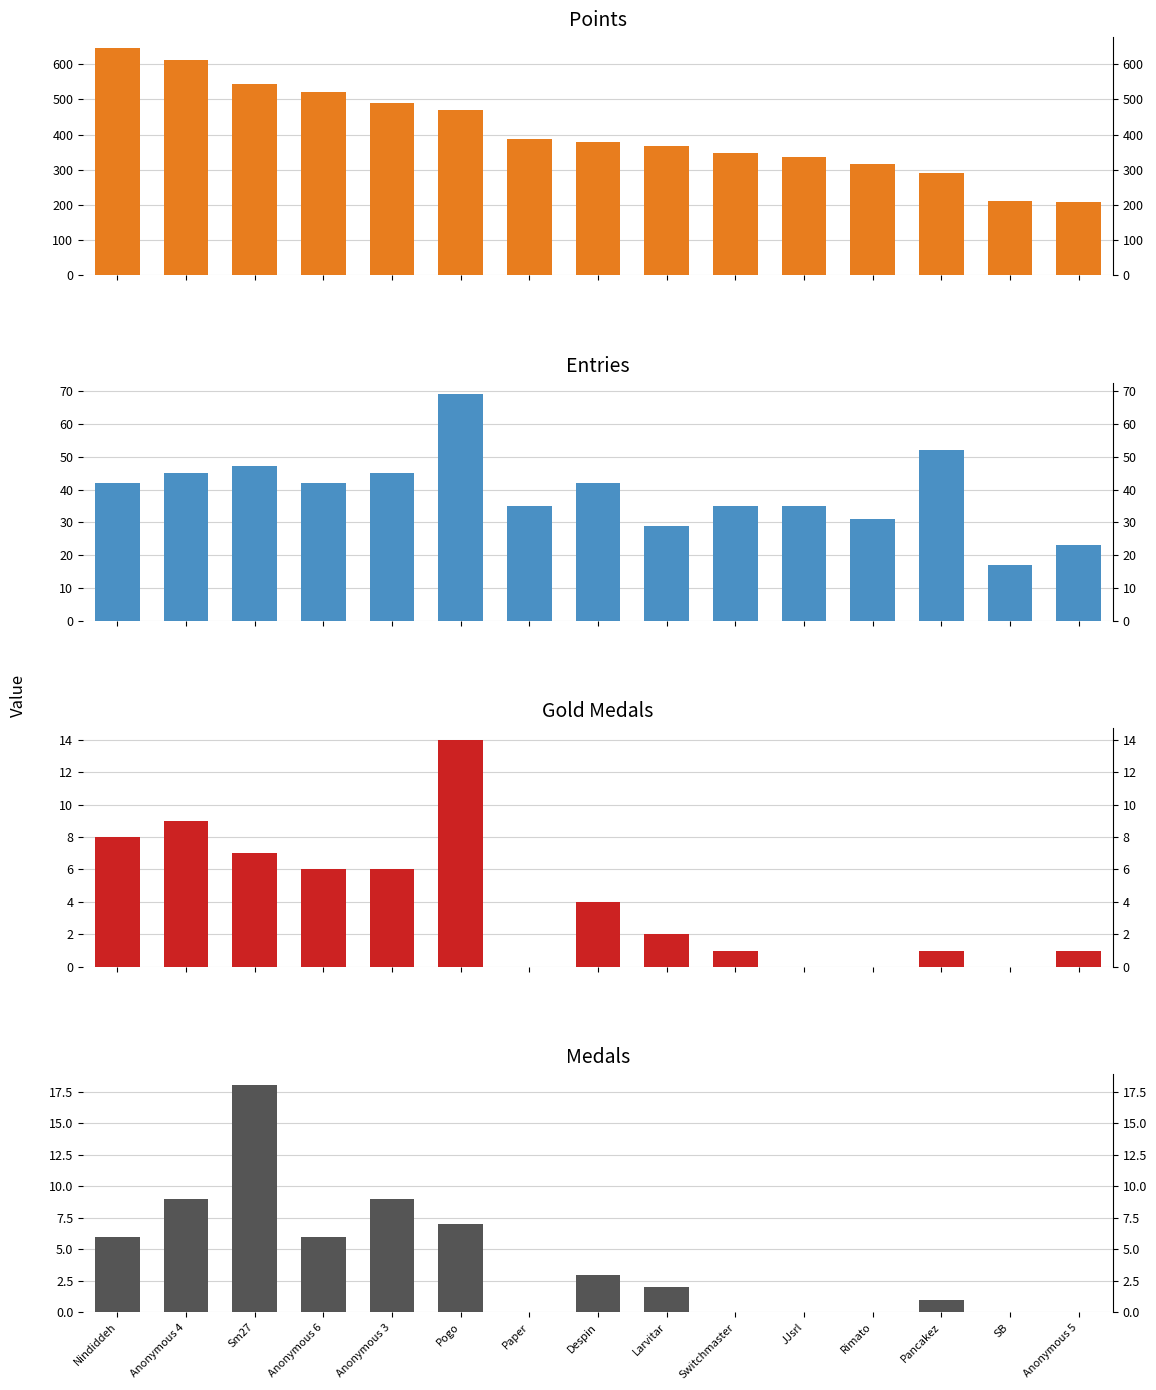

Which category has the lowest value in the Entries series?

SB